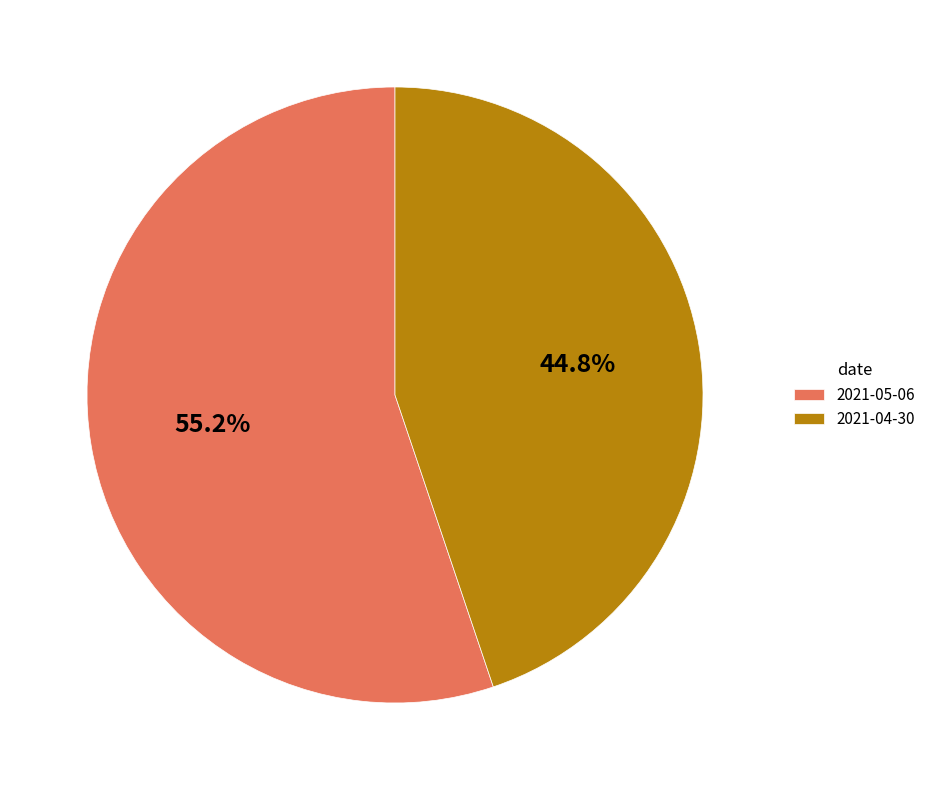

Count the number of slices in the pie.

2